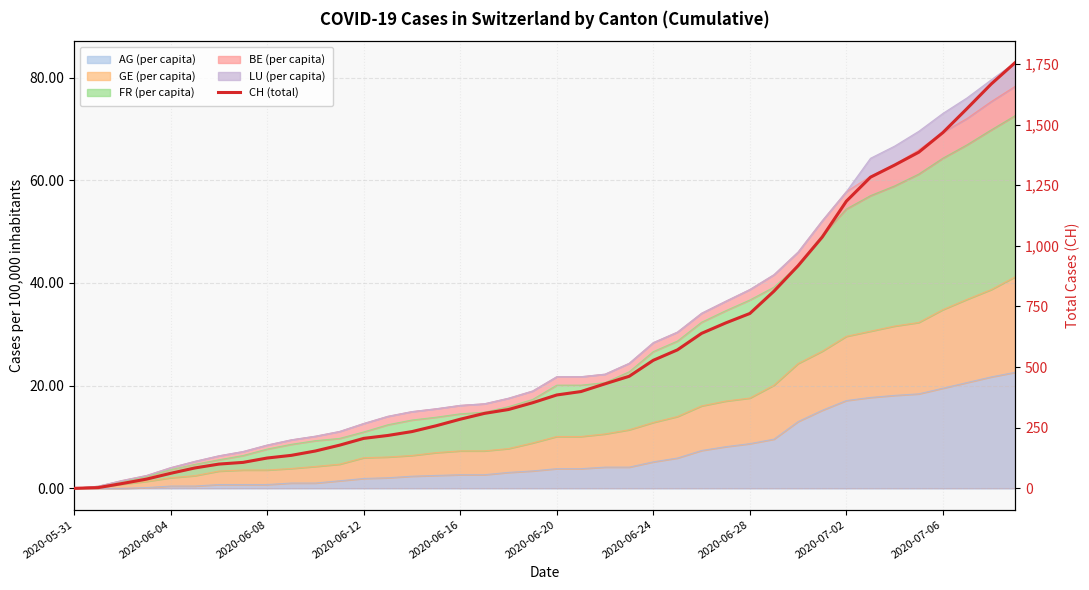

The chart shows a value of 785 at 34. True or false?

False